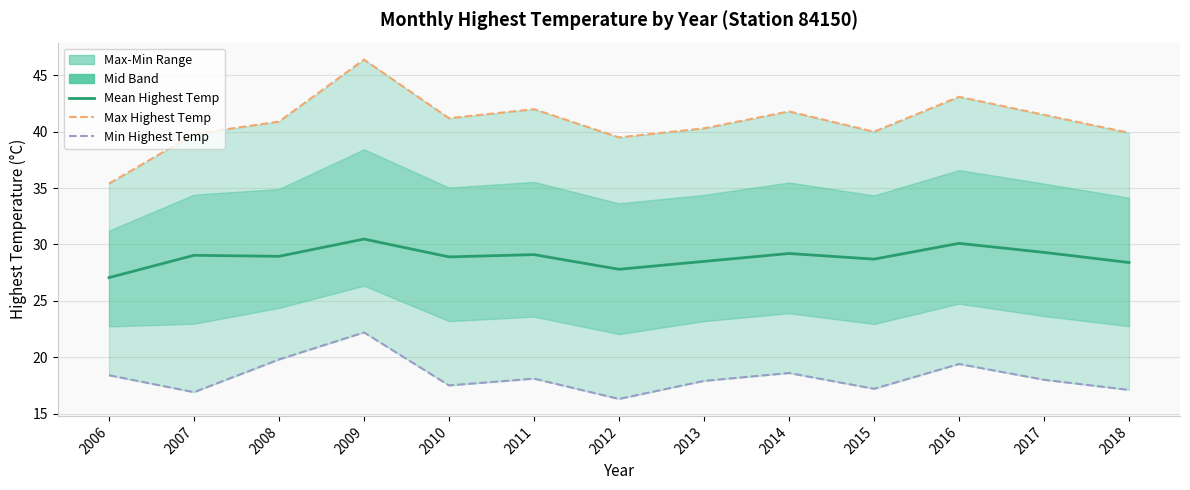

What is the value of the Max Highest Temp point at the 6th from the left?

42.0